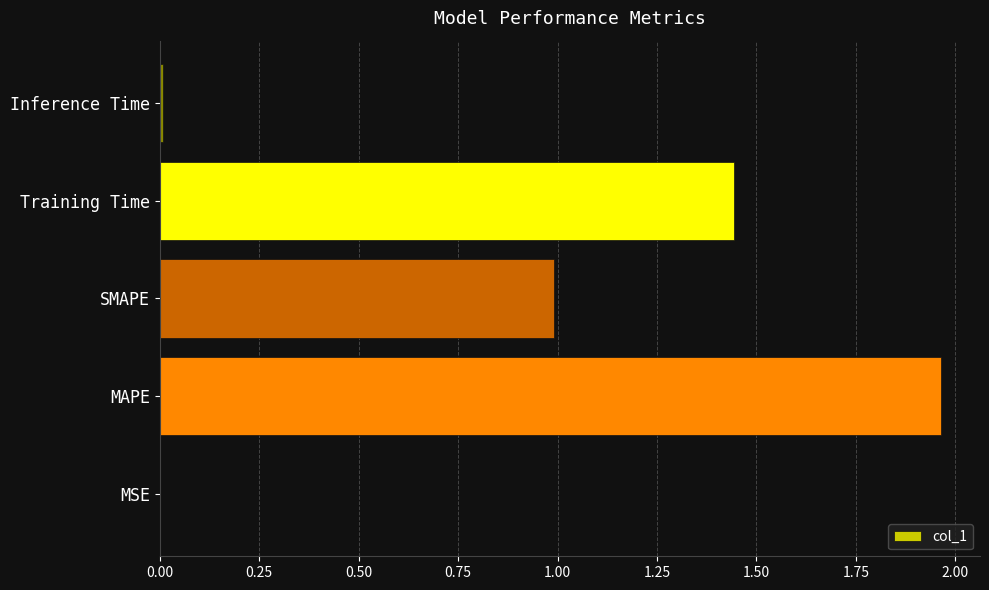

The chart shows a value of 0.0 at Inference Time. True or false?

True